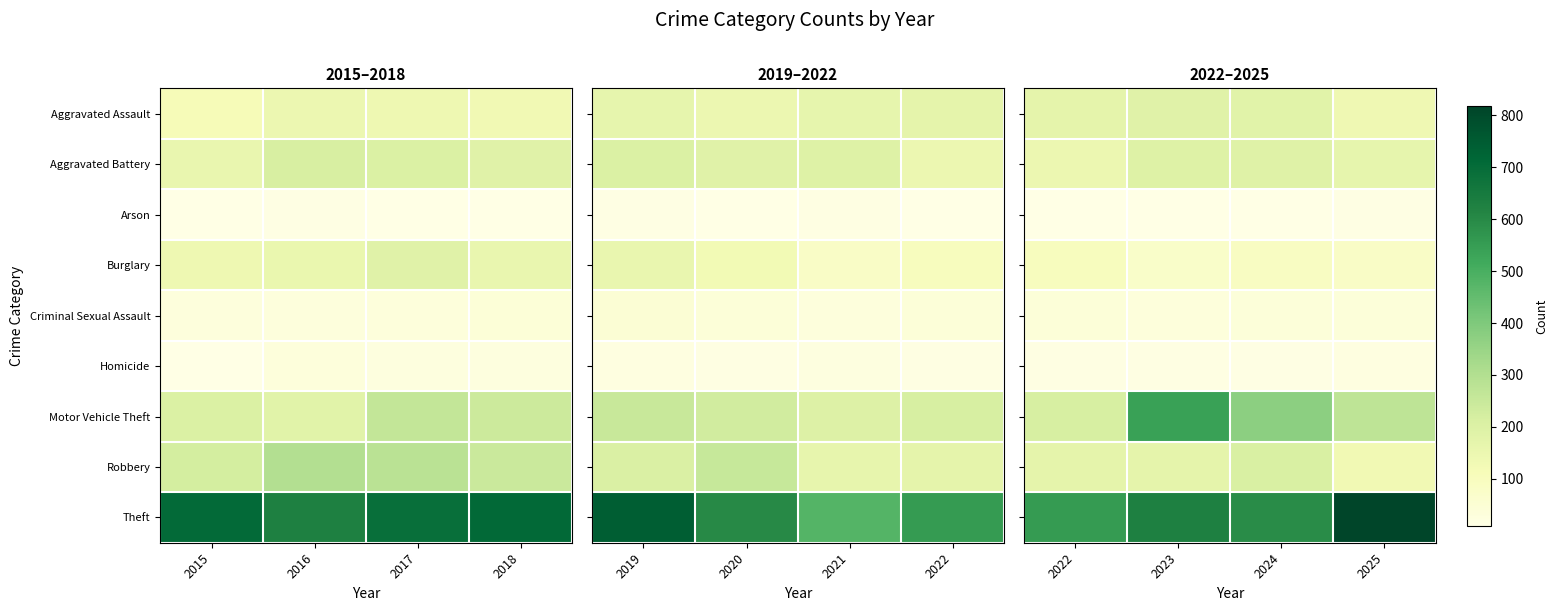

How many series are shown in this chart?

9